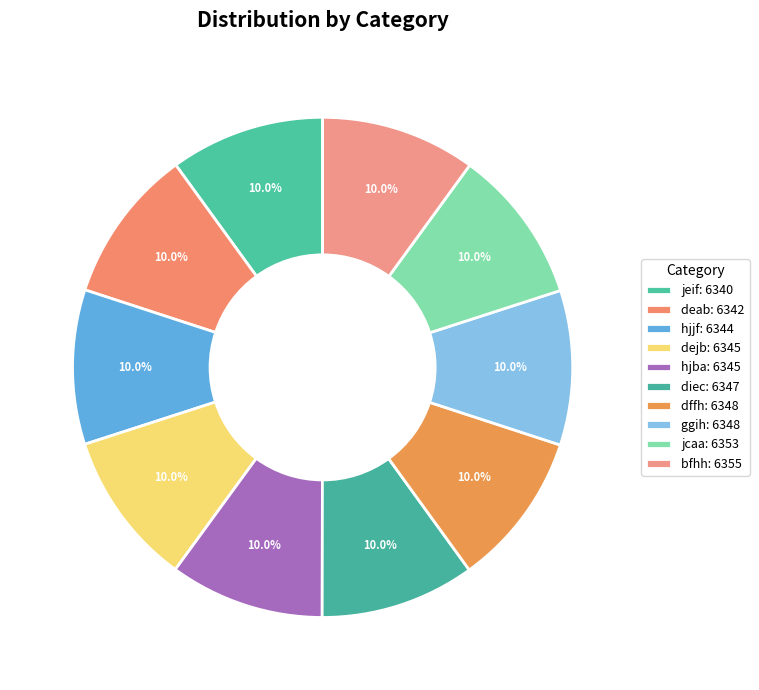

To the nearest percent, what portion does hjba represent?

10%